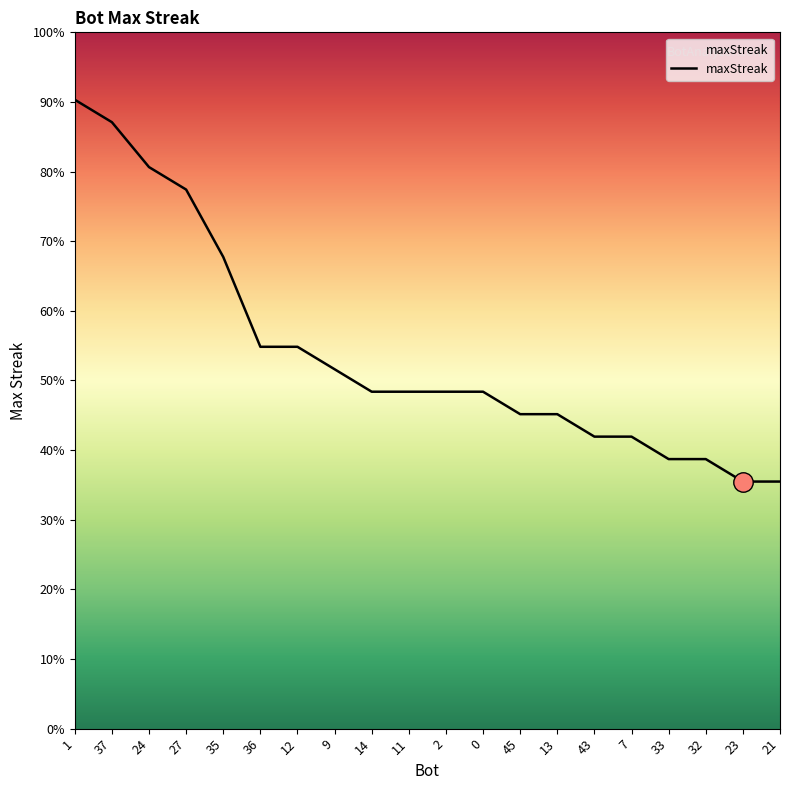

What is the label of the 15th point from the left?

43